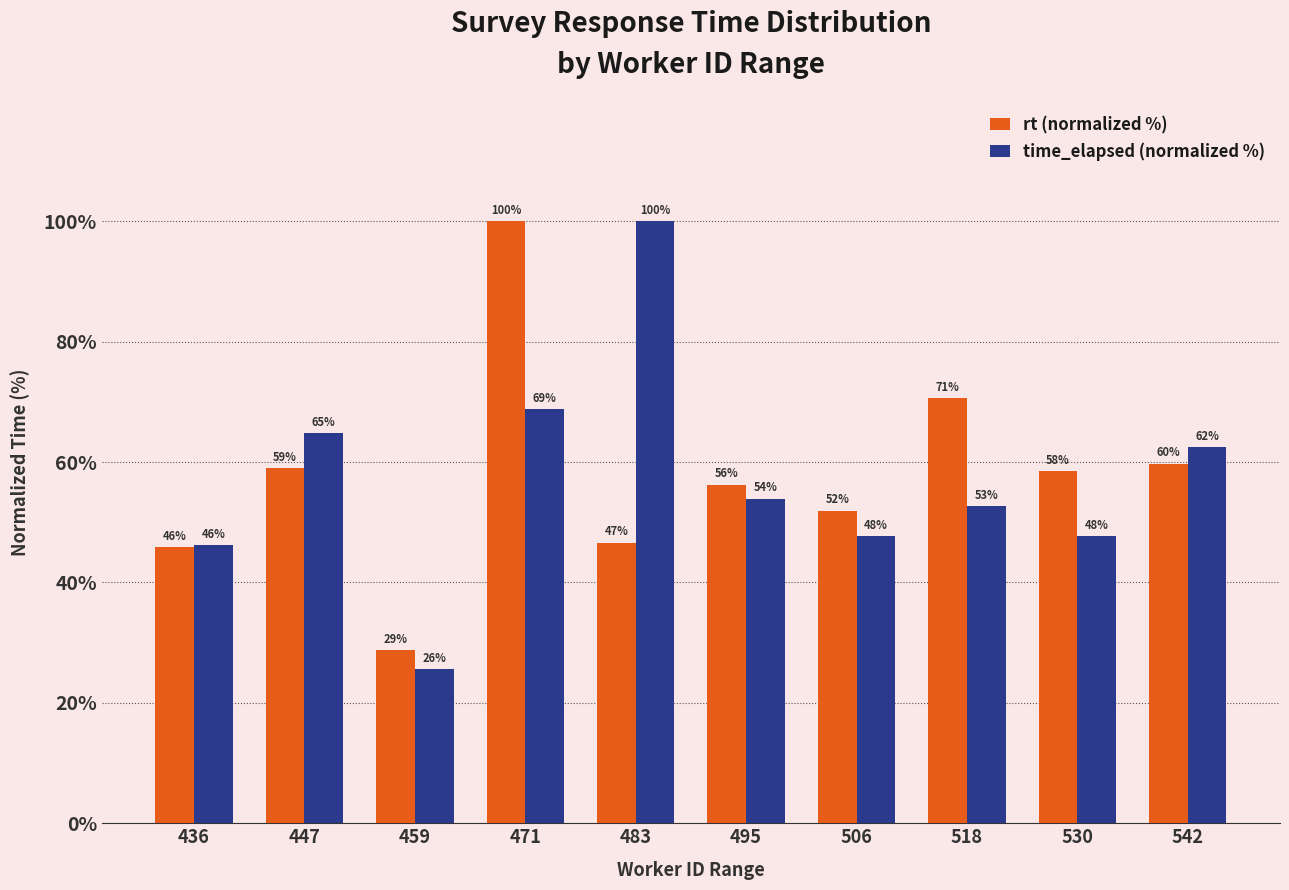

What is the maximum value for time_elapsed (normalized %)?

100.0